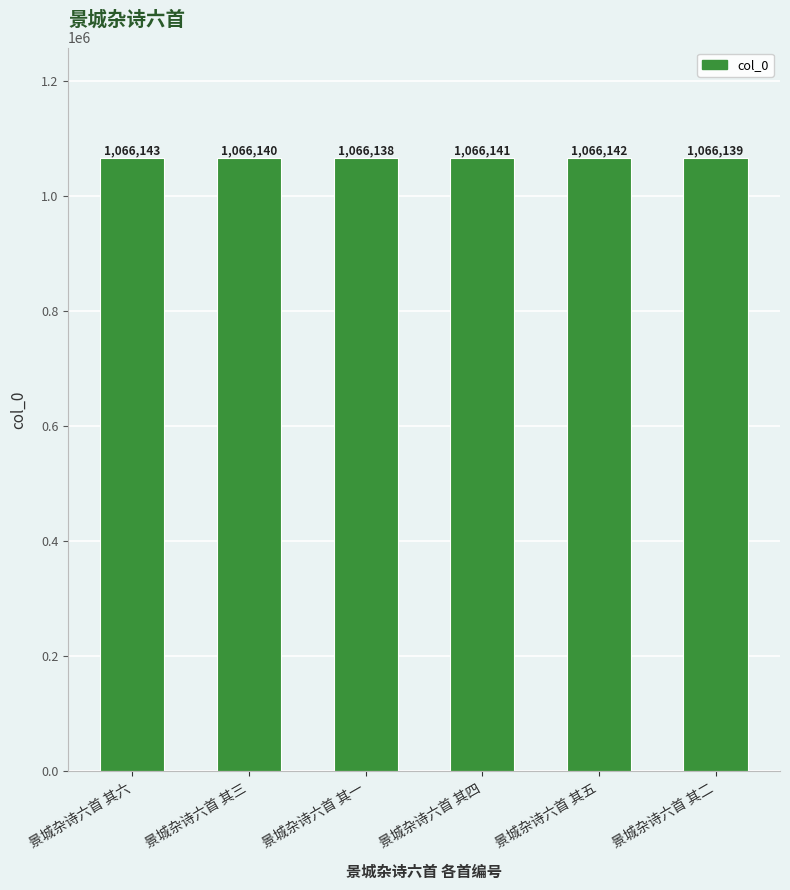

How many bars are there in total?

6